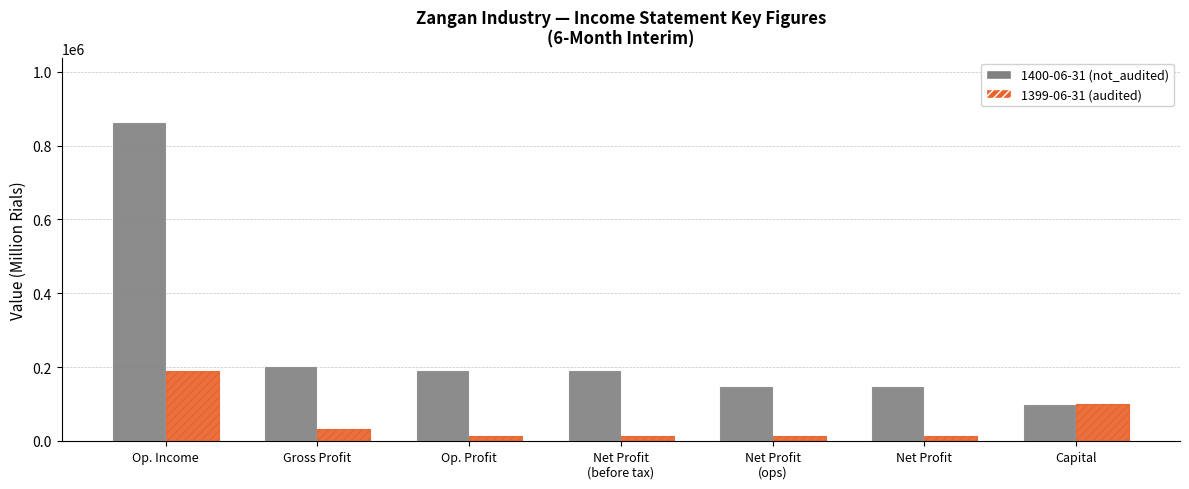

What is the approximate value of 1399-06-31 (audited) at Net Profit
(ops), to the nearest 10?

12390